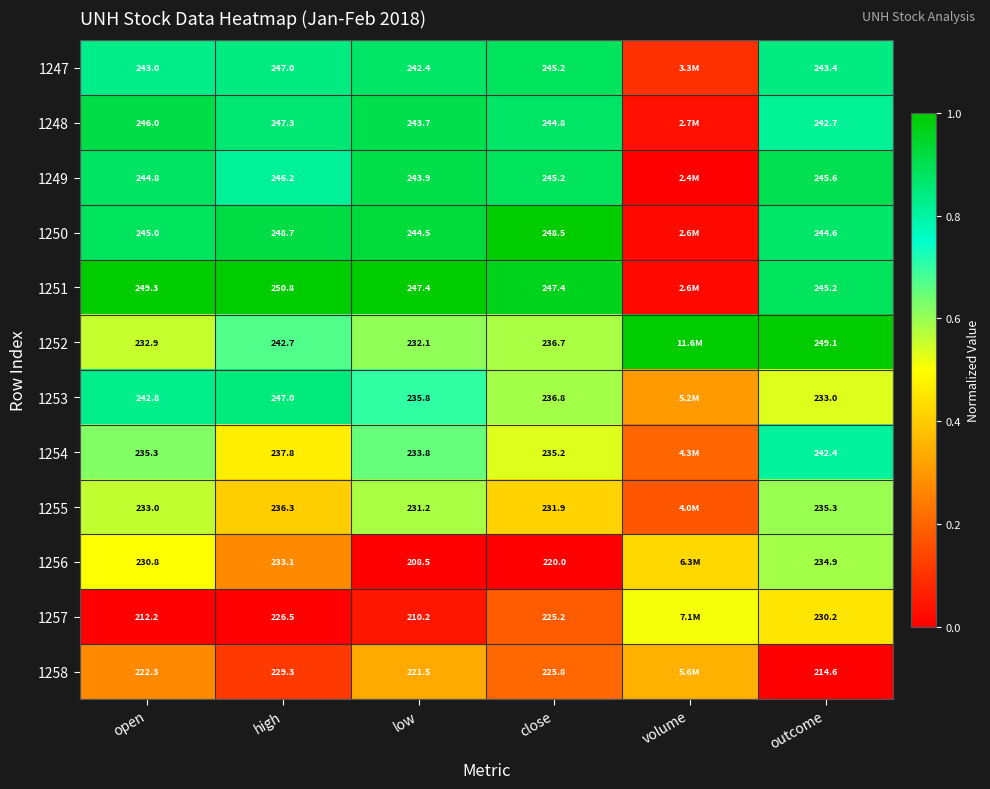

Is the value of 1257 at outcome greater than the value of 1256 at low?

Yes